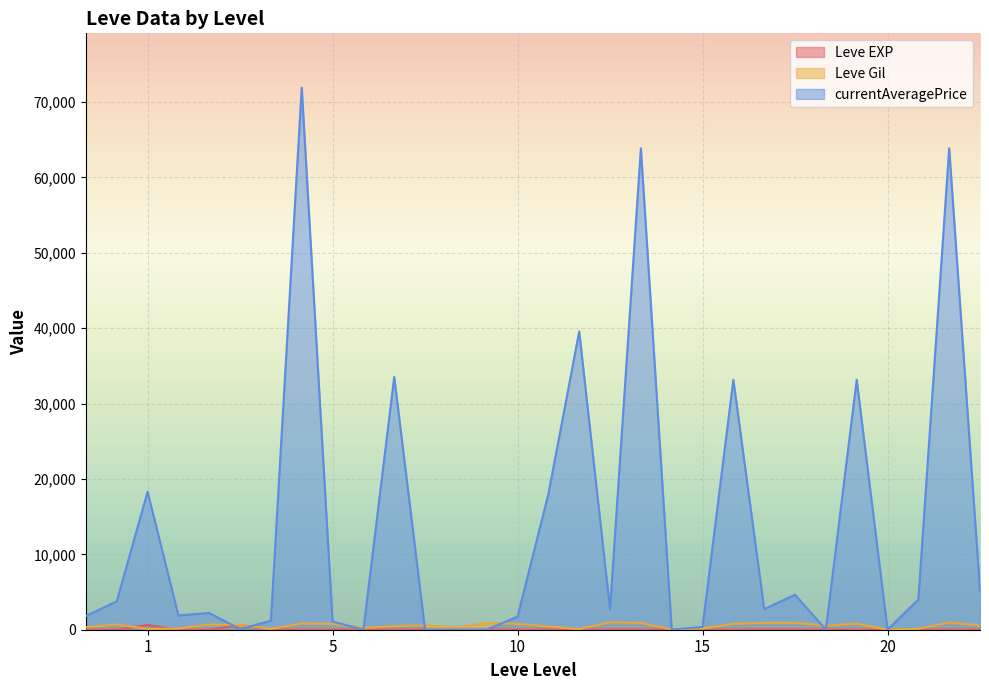

Where is the first local maximum for currentAveragePrice?

1